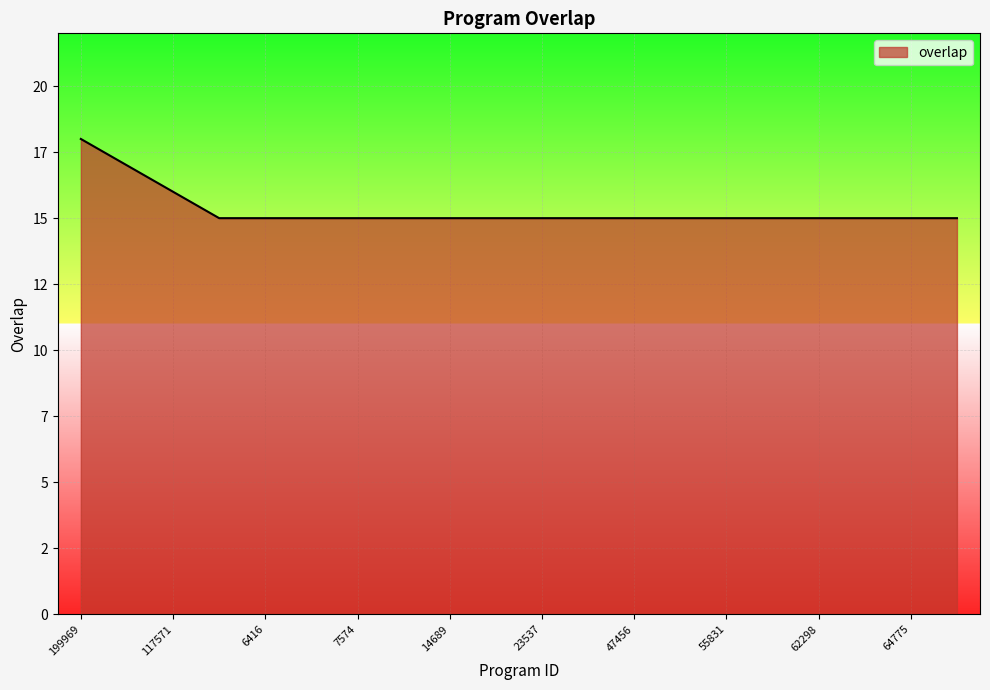

List the labels in order of value, smallest first.

1065, 6416, 6579, 7574, 8651, 14689, 22822, 23537, 34857, 47456, 47612, 55831, 56897, 62298, 63427, 64775, 65890, 117571, 109620, 199969